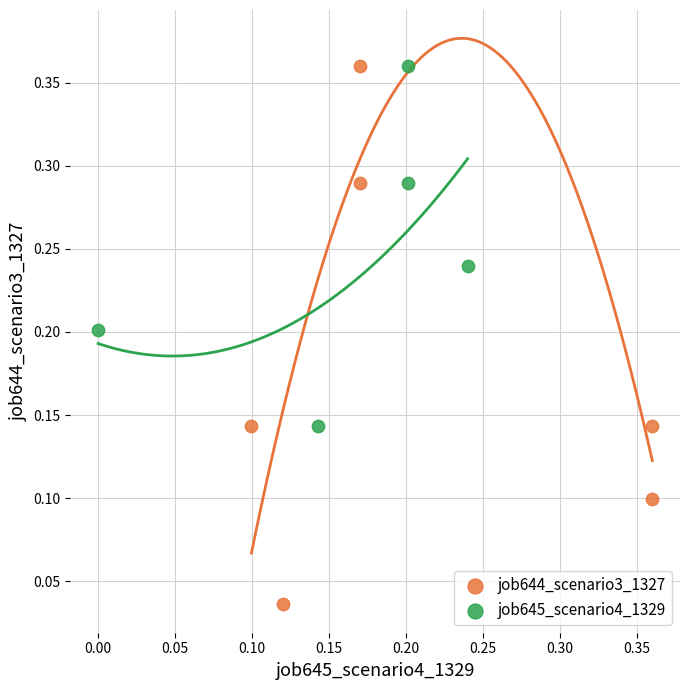

Which series reaches the minimum Y coordinate?

job644_scenario3_1327